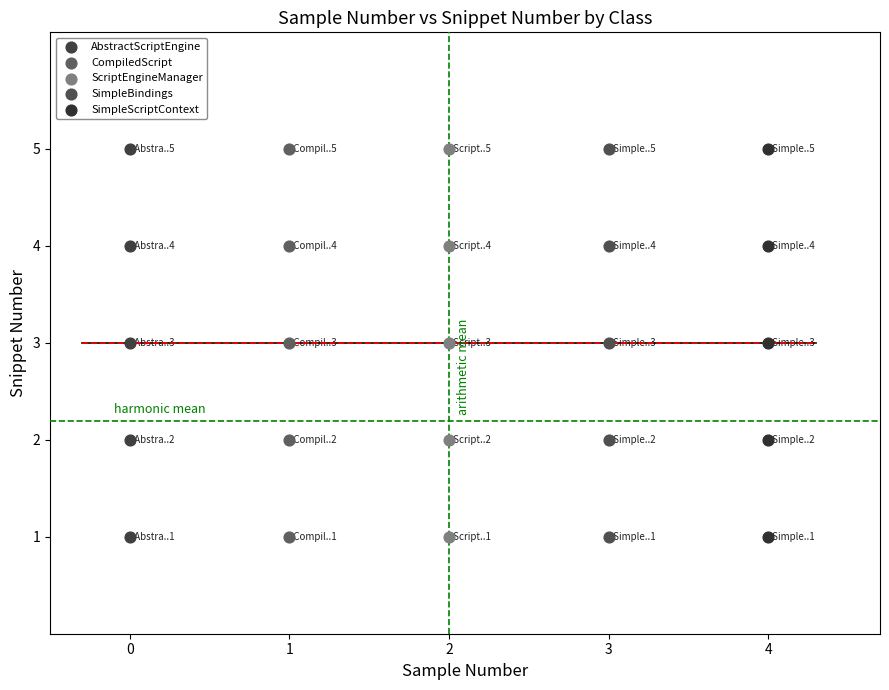

What are all the series names shown in the legend?

AbstractScriptEngine, CompiledScript, ScriptEngineManager, SimpleBindings, SimpleScriptContext